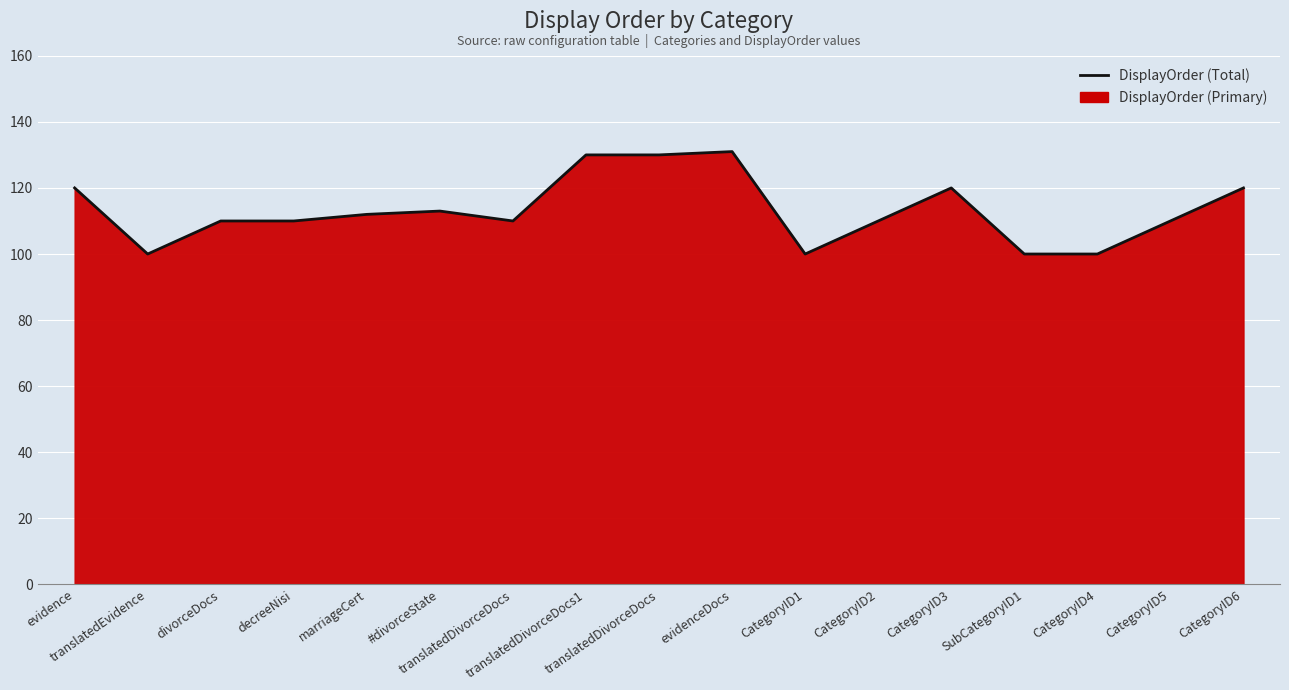

How many values are below 110?

4